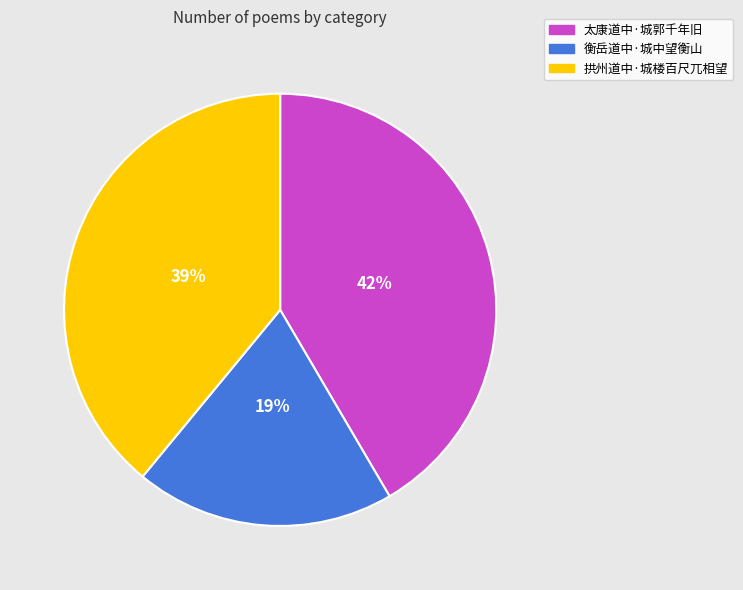

Do 拱州道中·城楼百尺兀相望 and 衡岳道中·城中望衡山 together represent more than half of the pie?

Yes